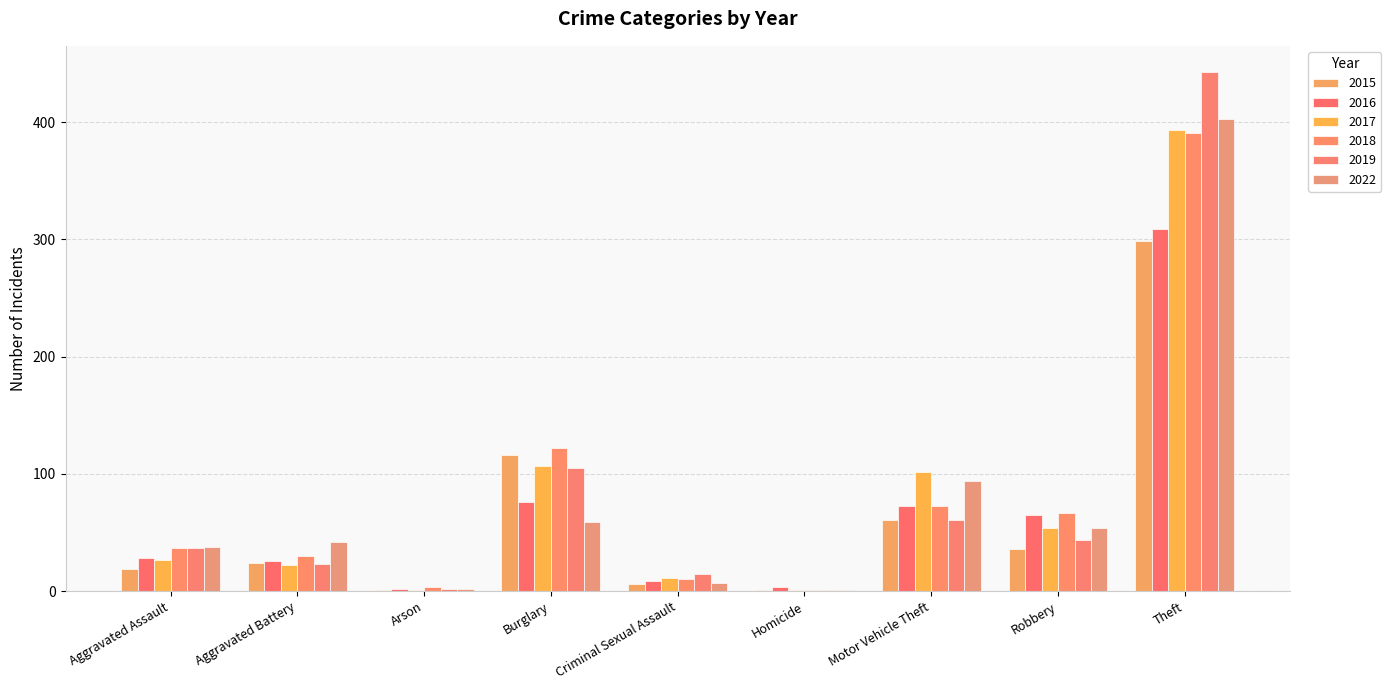

Count the number of categories in the chart.

9